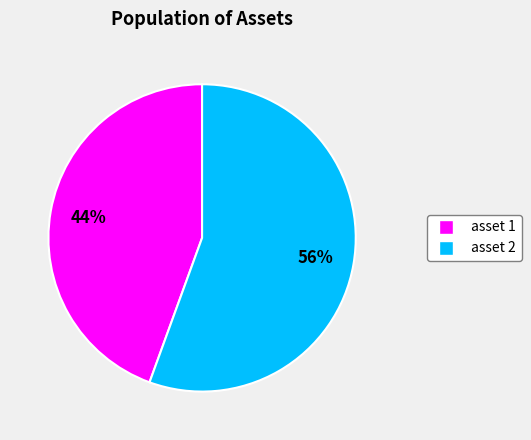

Which category has the smallest portion of the pie?

asset 1